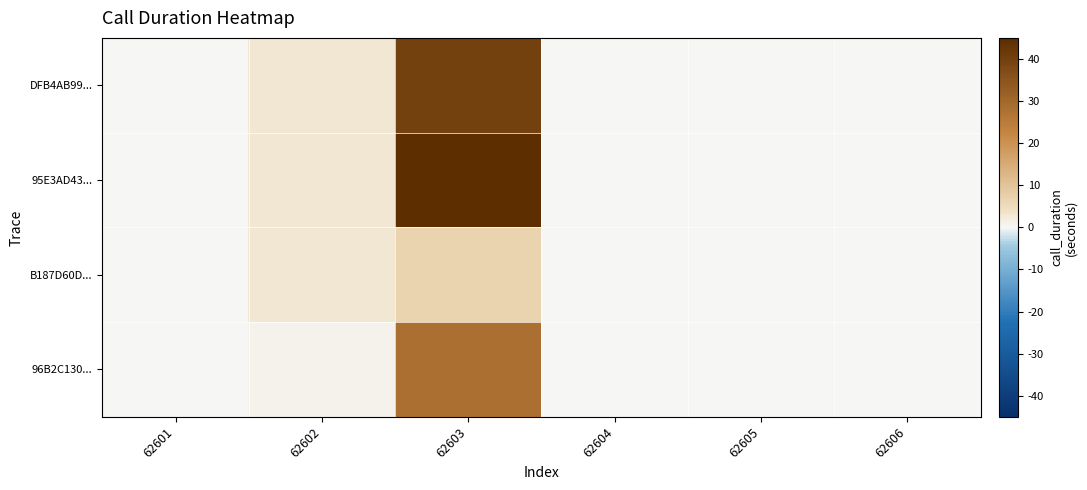

Reading left to right, what are all the values shown in this chart?

DFB4AB99...: 62601=0	62602=3	62603=40	62604=0	62605=0	62606=0
95E3AD43...: 62601=0	62602=3	62603=45	62604=0	62605=0	62606=0
B187D60D...: 62601=0	62602=3	62603=7	62604=0	62605=0	62606=0
96B2C130...: 62601=0	62602=1	62603=28	62604=0	62605=0	62606=0